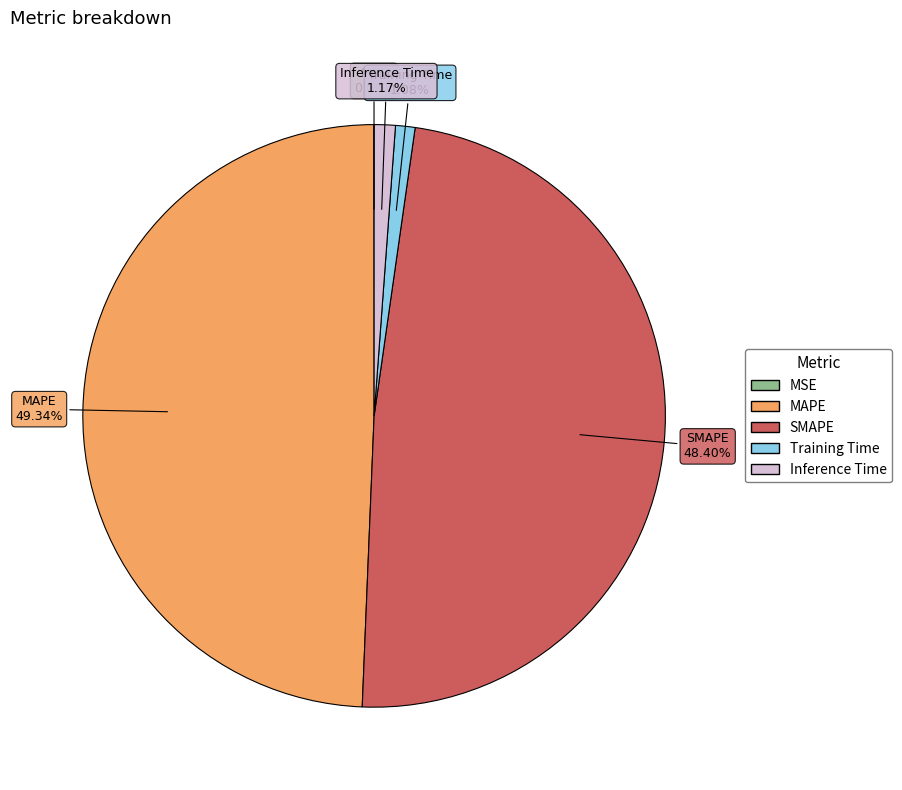

Is the sum of MAPE and Inference Time greater than half?

Yes